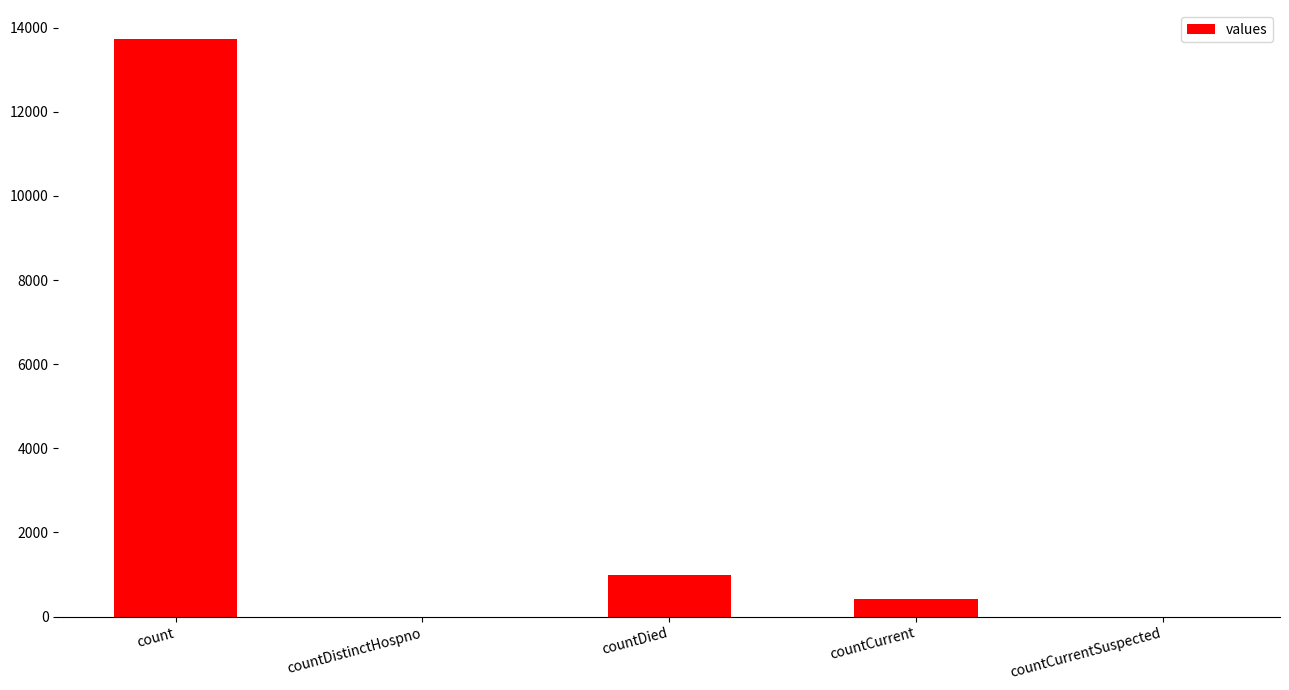

What is the average value?

3025